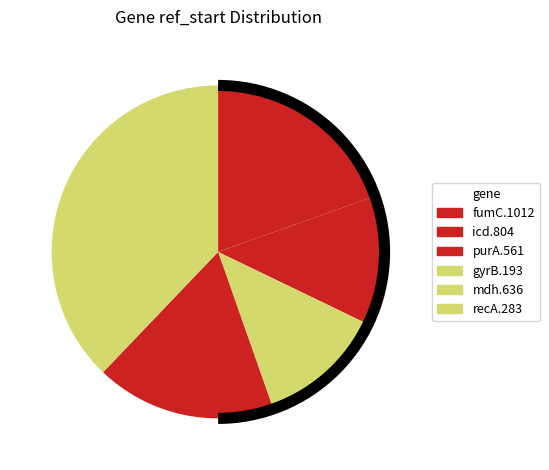

Does any single category account for the majority?

No